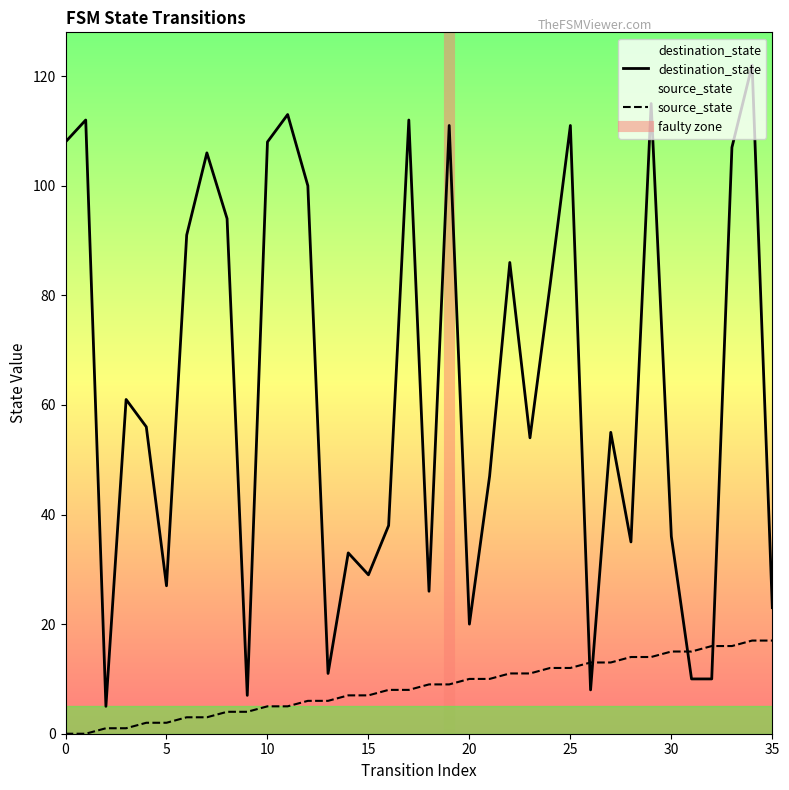

How many lines are shown in the chart?

2